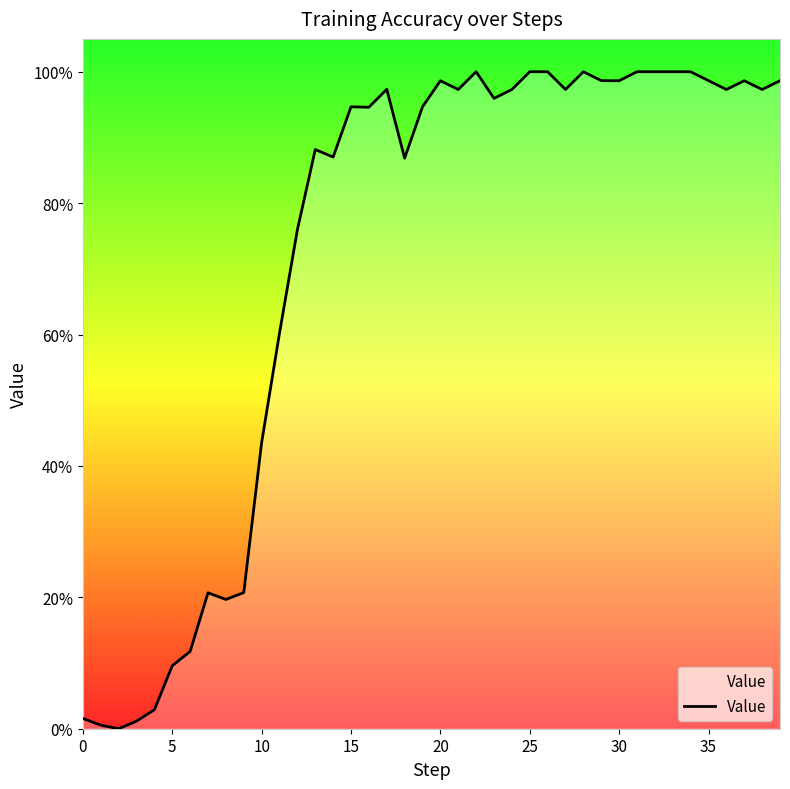

What is the difference between the maximum and minimum values?

1.0